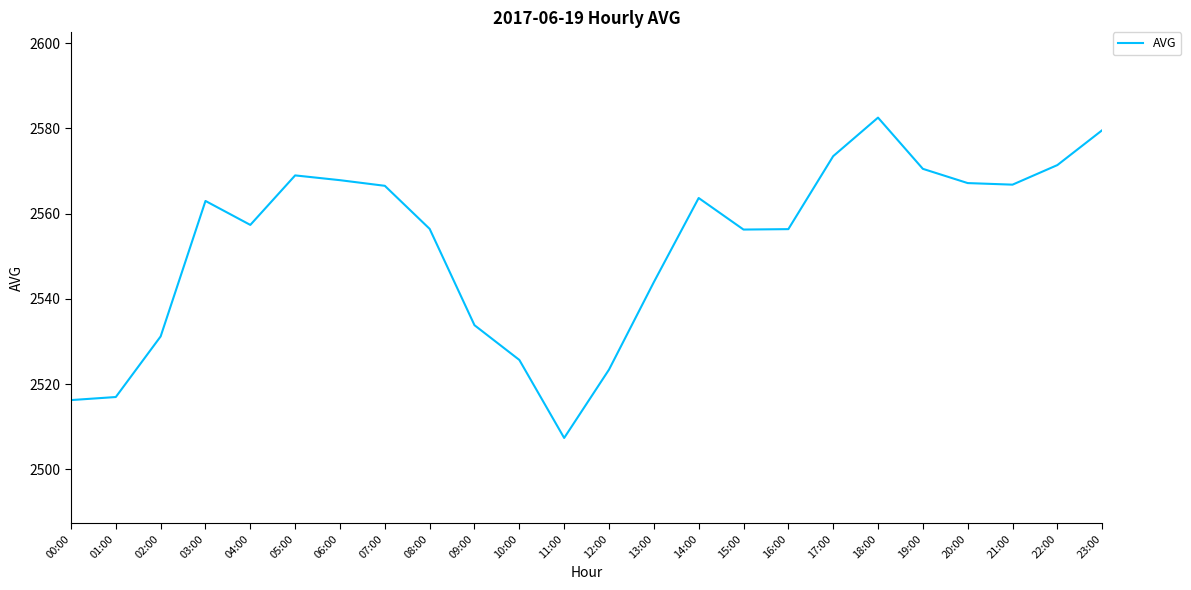

Read the value at 21:00.

2566.8